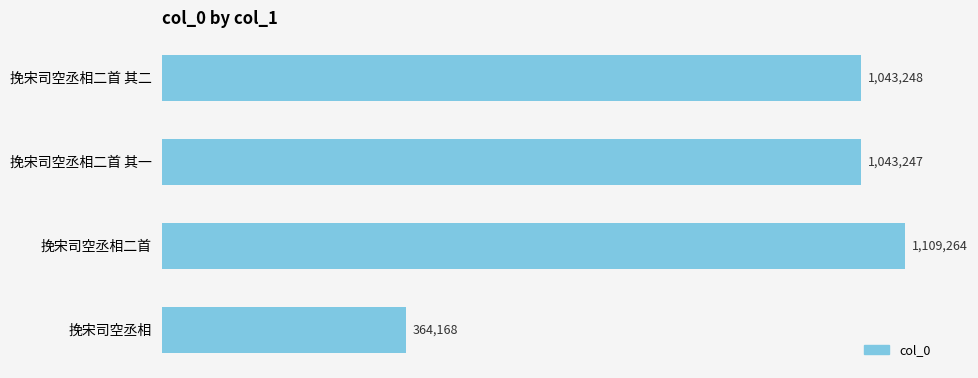

What is the average value?

889982